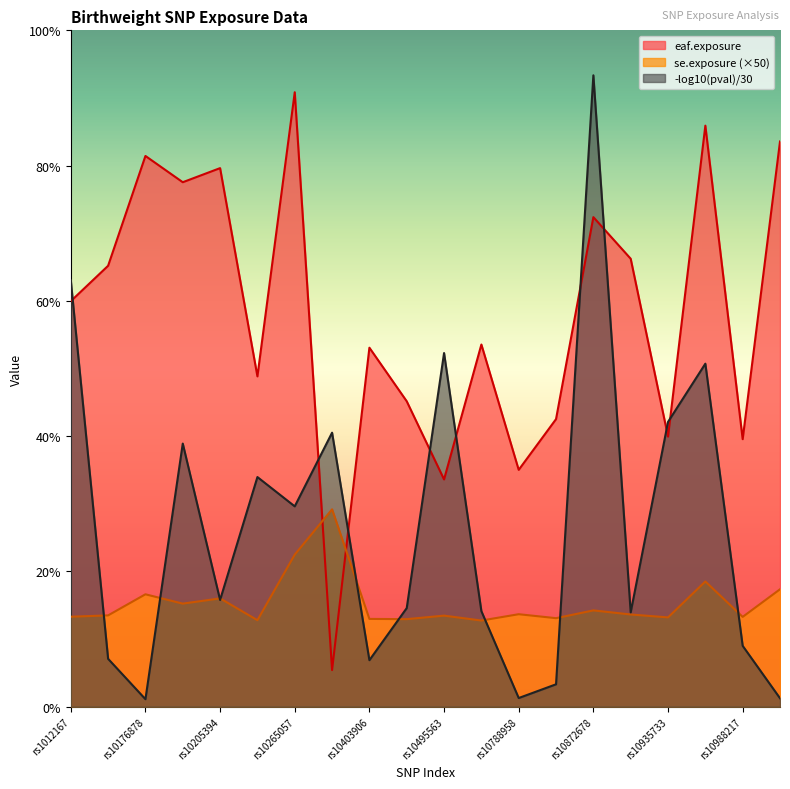

What is the average value of the se.exposure series?

0.2